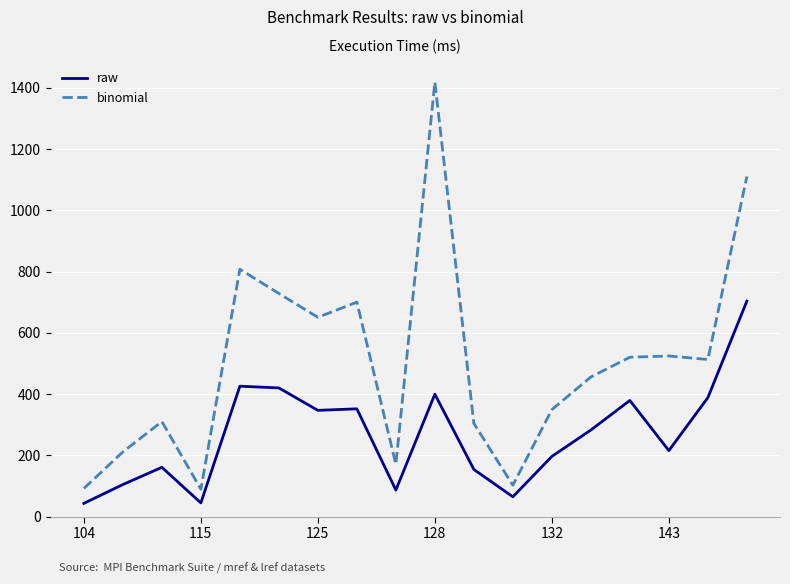

What is the greatest value displayed?

1419.4